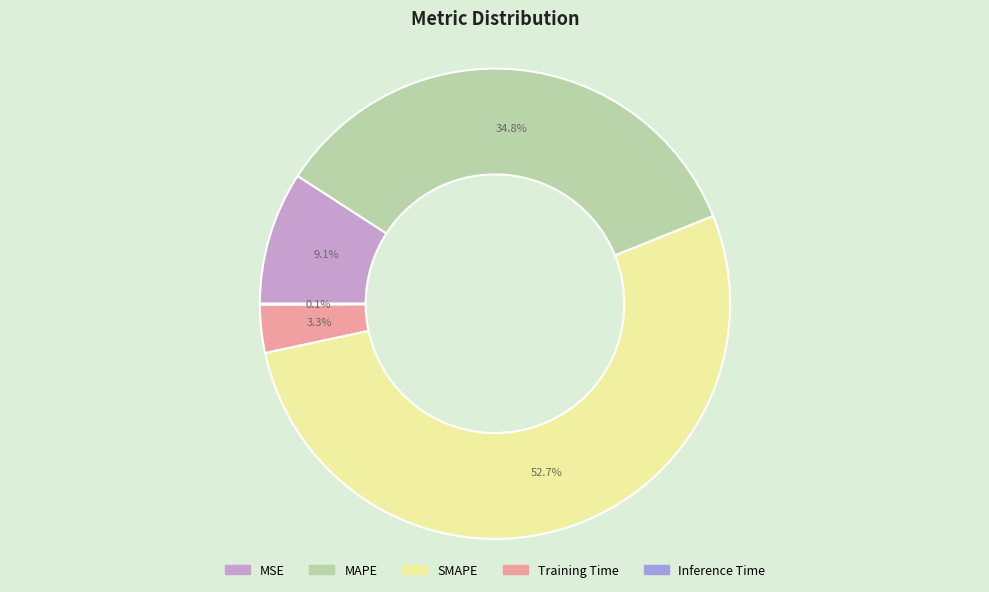

To the nearest percent, what portion does MAPE represent?

35%